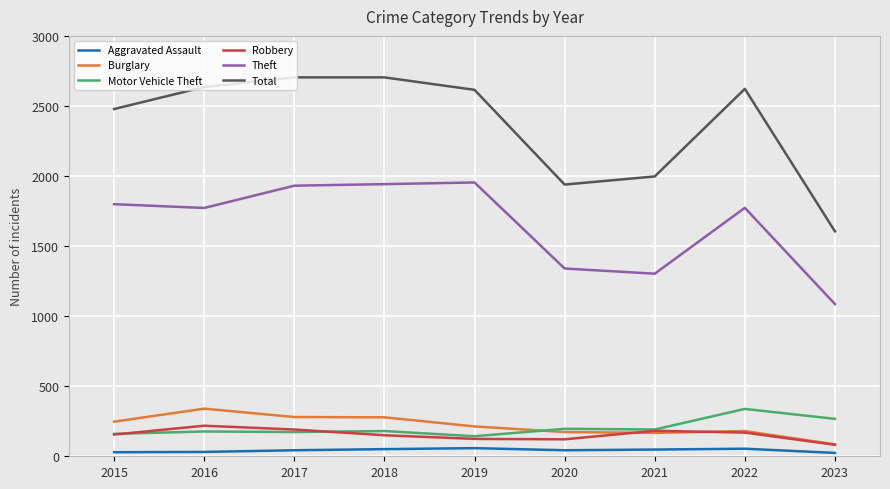

What is the spread (max minus min) of values at 2019?

2557